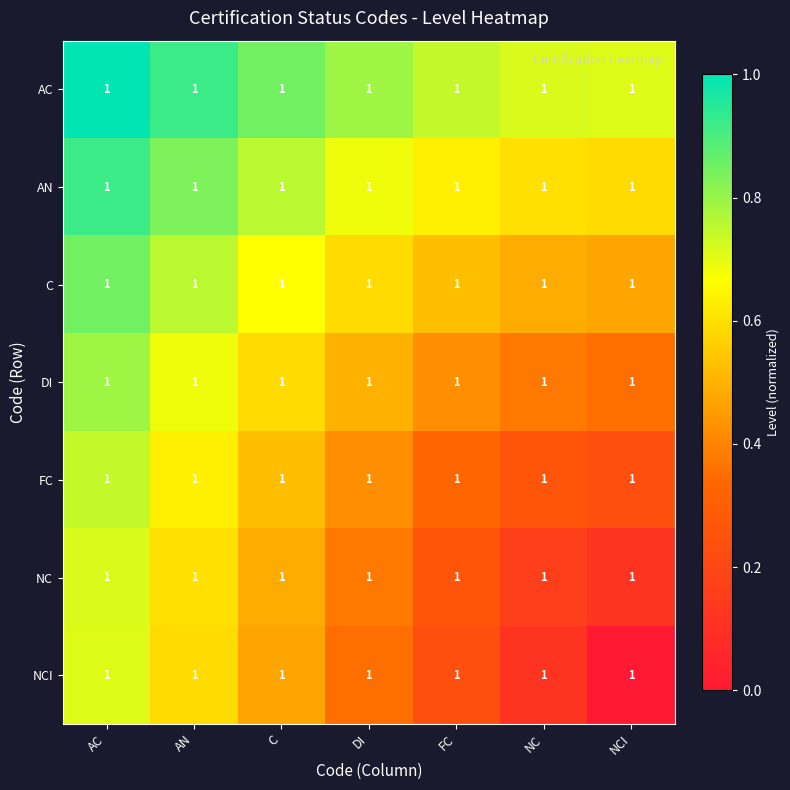

List the series in order of their peak value, lowest first.

NCI, NC, FC, DI, C, AN, AC